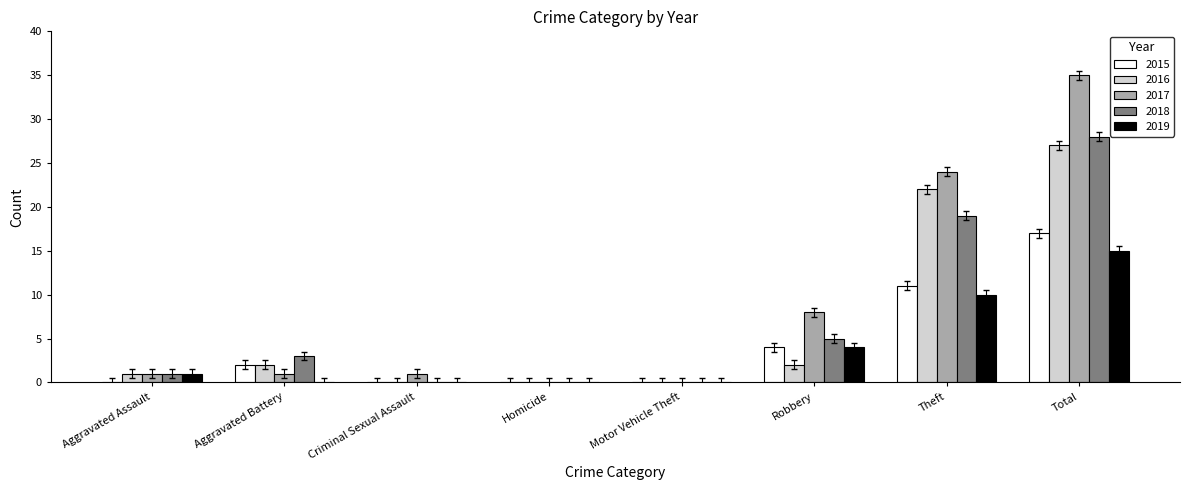

What is the sum of all 2017 values?

70